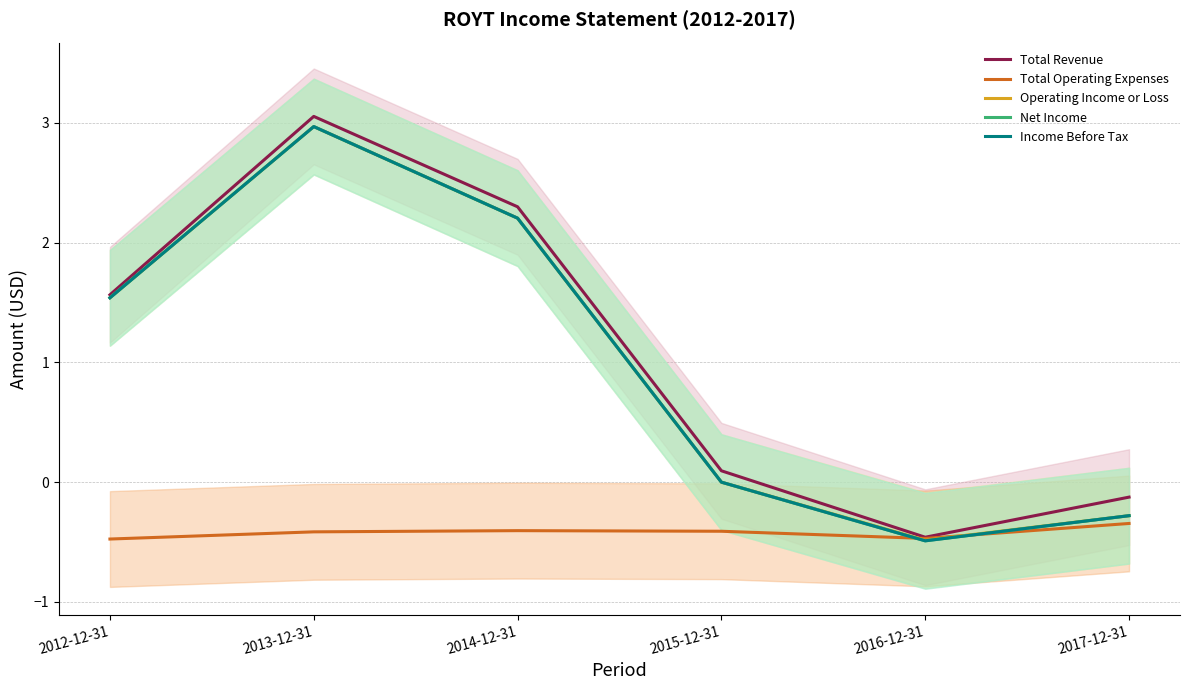

Is the value of Income Before Tax at 2012-12-31 greater than the value of Total Revenue at 2017-12-31?

Yes